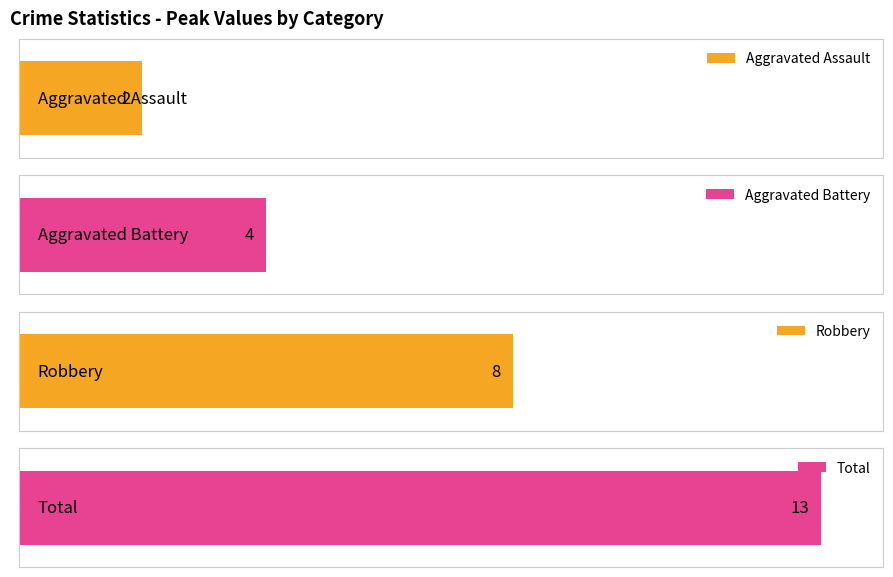

The Aggravated Assault series shows 2 at 2021. True or false?

True